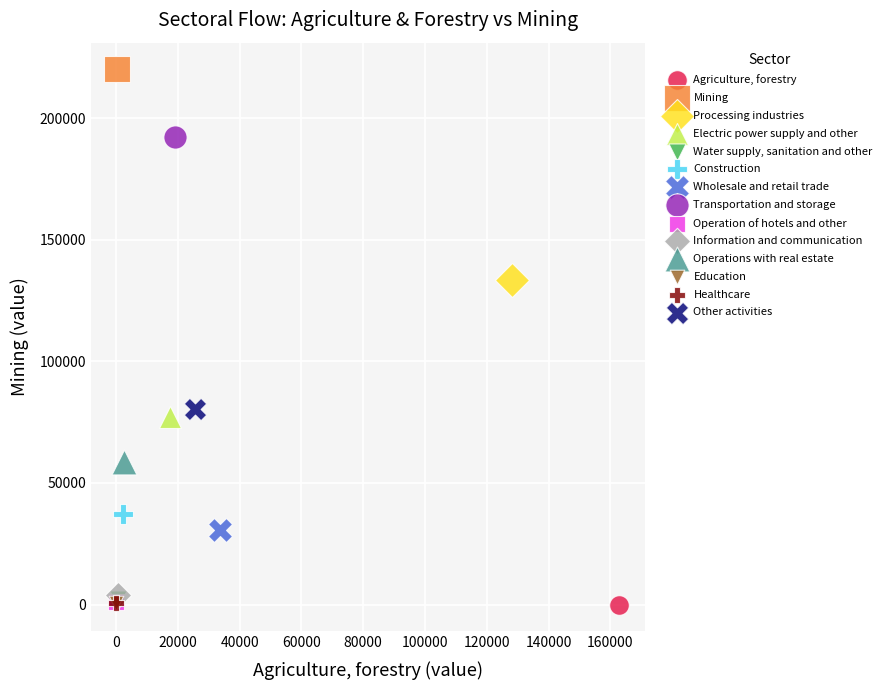

Which series contains the highest Y value?

Mining